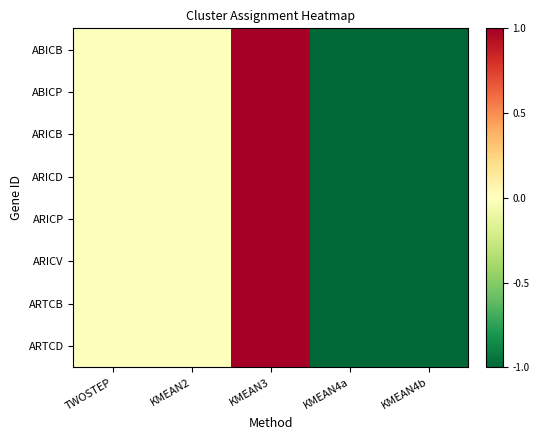

Between TWOSTEP and KMEAN2, which series saw the biggest shift?

ABICB